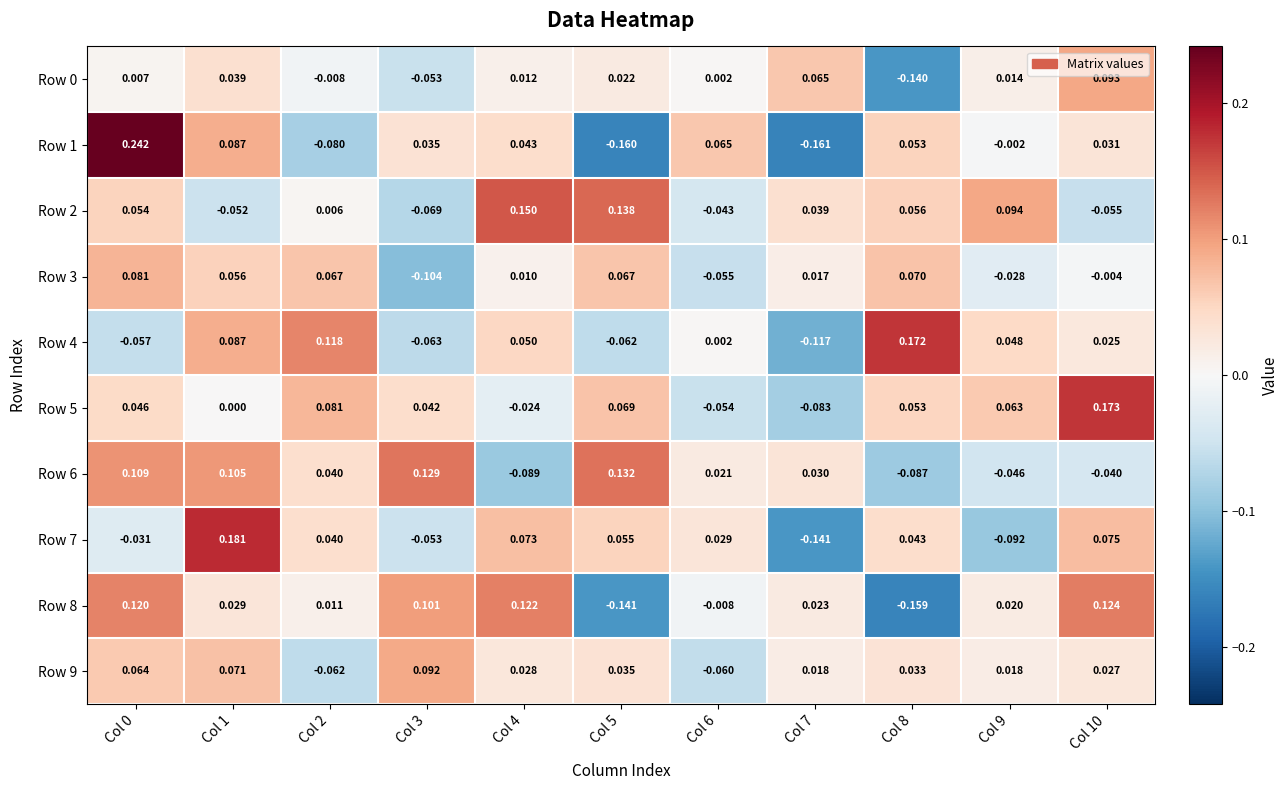

What is the spread (max minus min) of values at Col 2?

0.2